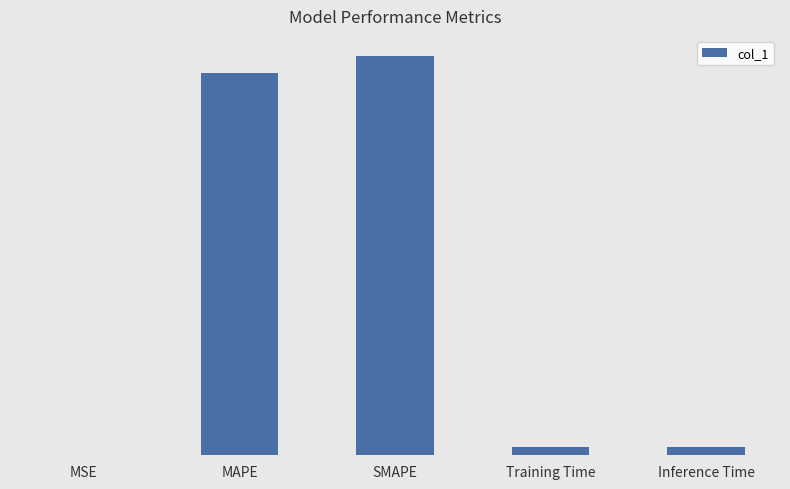

What position from the left is Training Time?

4